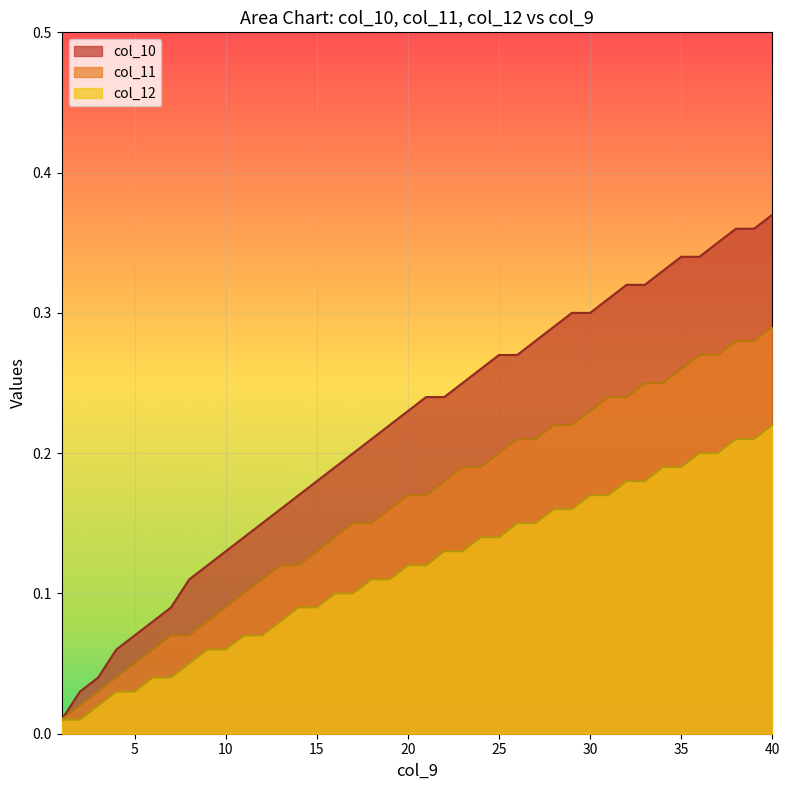

At which label does col_11 reach its minimum?

1